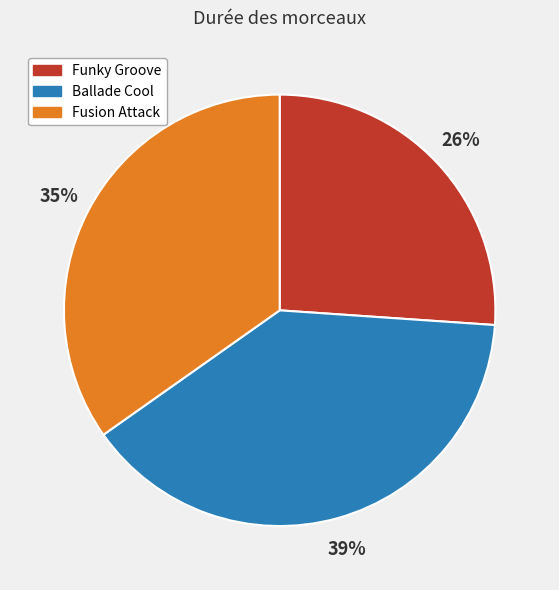

To the nearest percent, what percentage of the pie is Fusion Attack?

35%